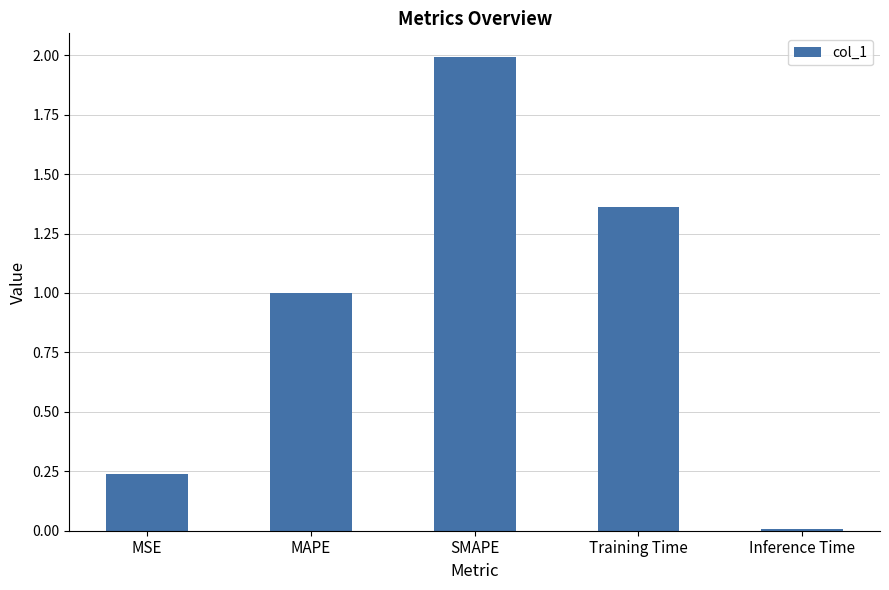

At which category does the chart reach its peak across all series?

SMAPE